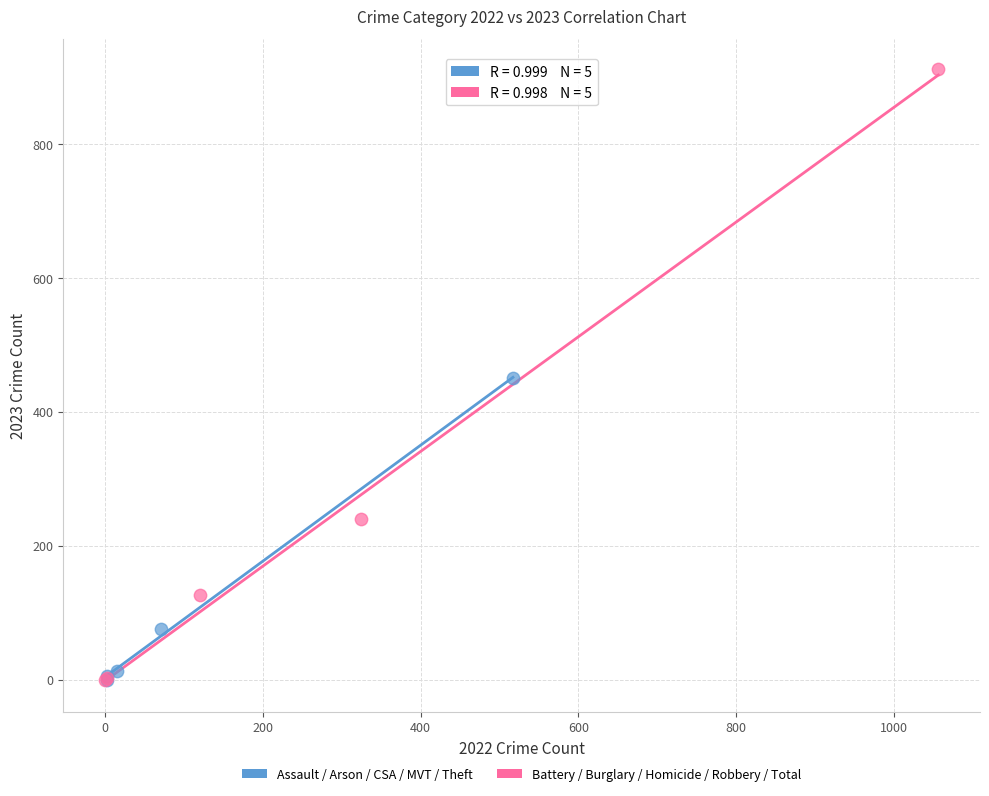

Which series has the largest Y range (max minus min)?

Battery / Burglary / Homicide / Robbery / Total